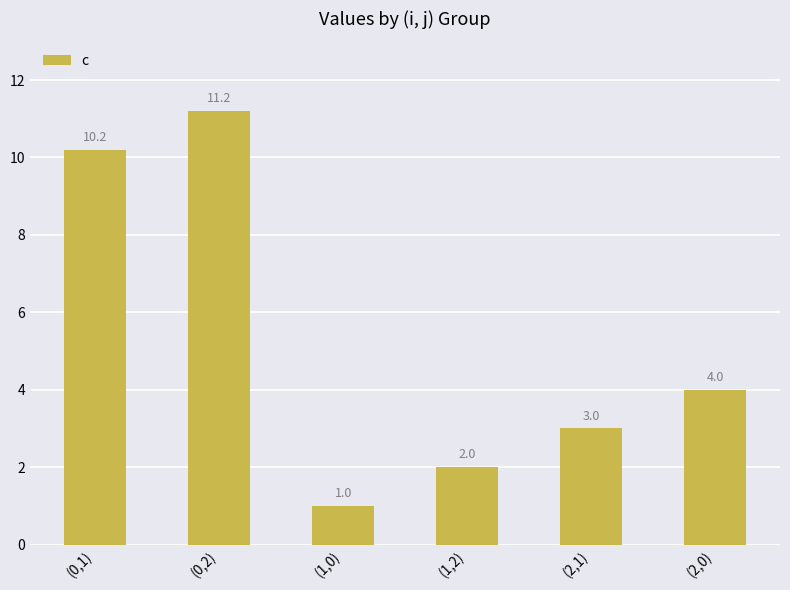

Rank the categories by value from lowest to highest.

(1,0), (1,2), (2,1), (2,0), (0,1), (0,2)